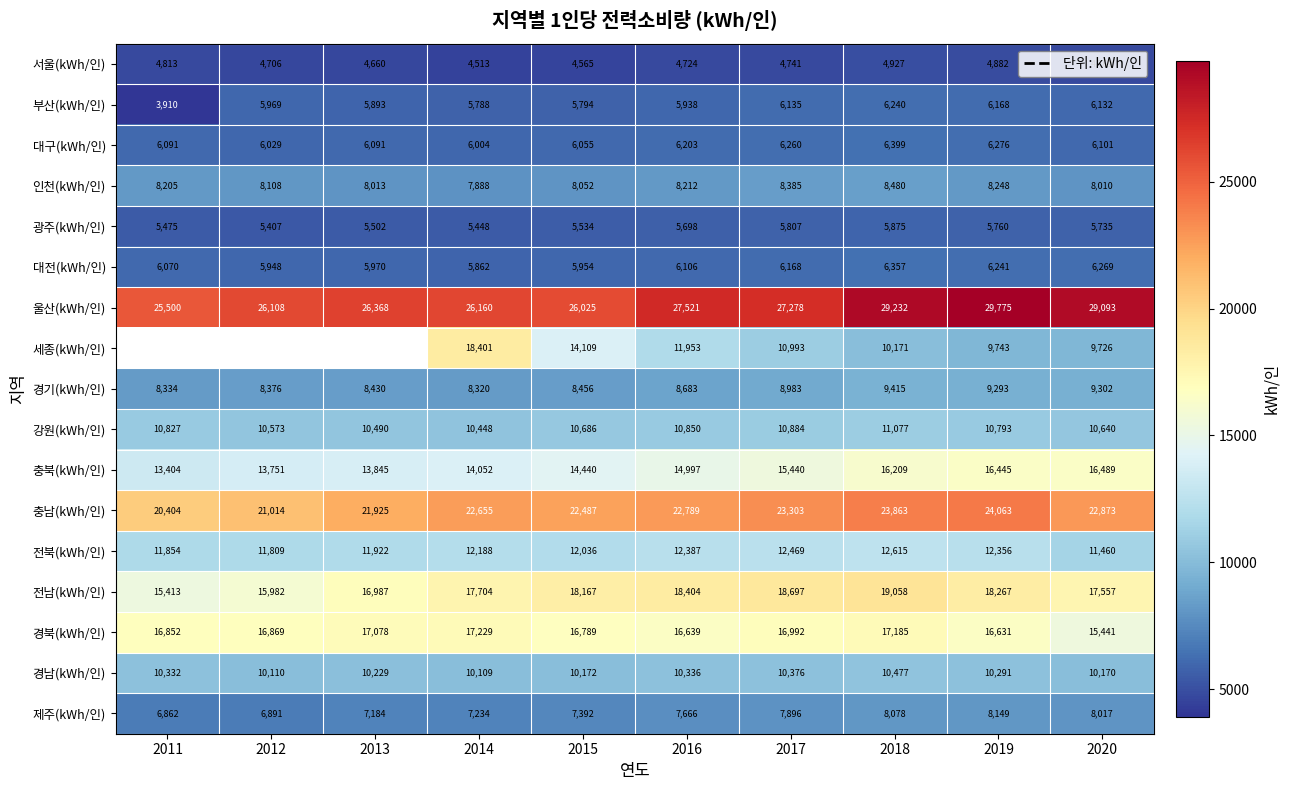

Which has a higher value, 2017 or 2018?

2018